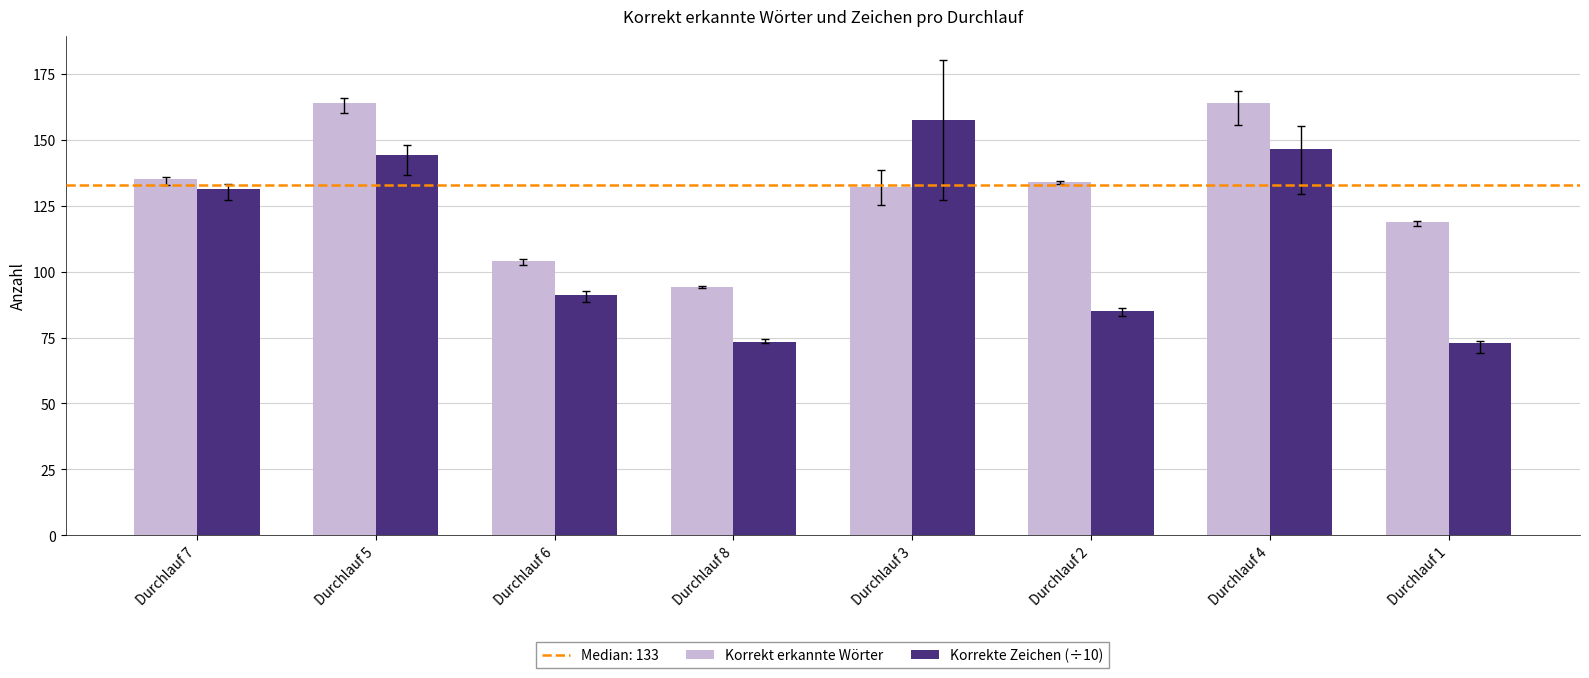

Count the number of data series in this chart.

2